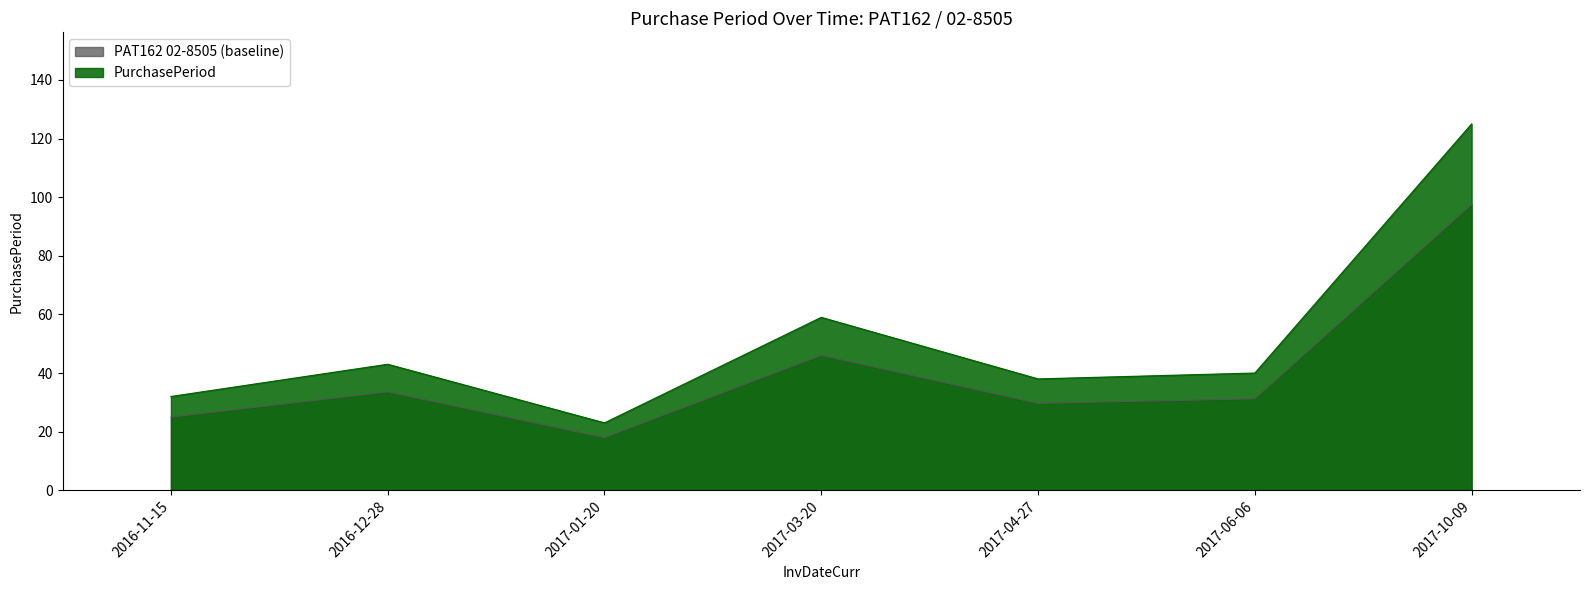

What is the greatest value displayed?

125.0